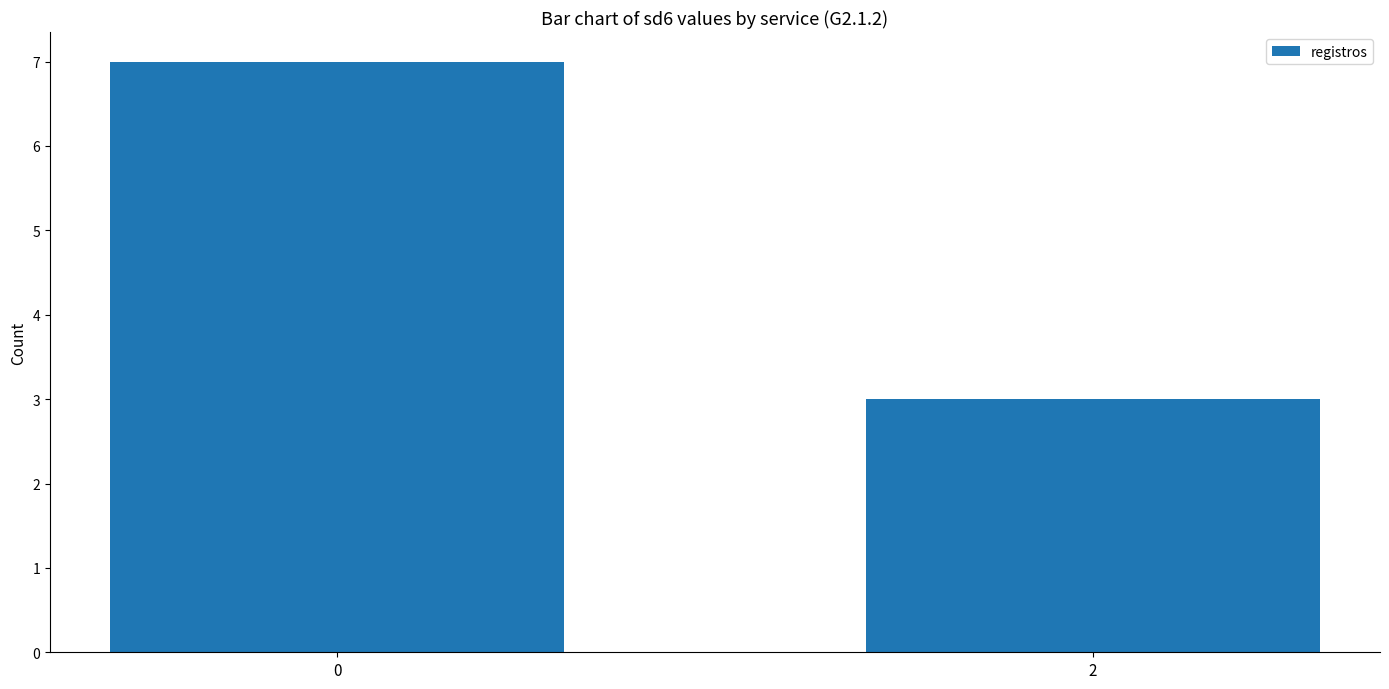

List the labels in order of value, smallest first.

2, 0